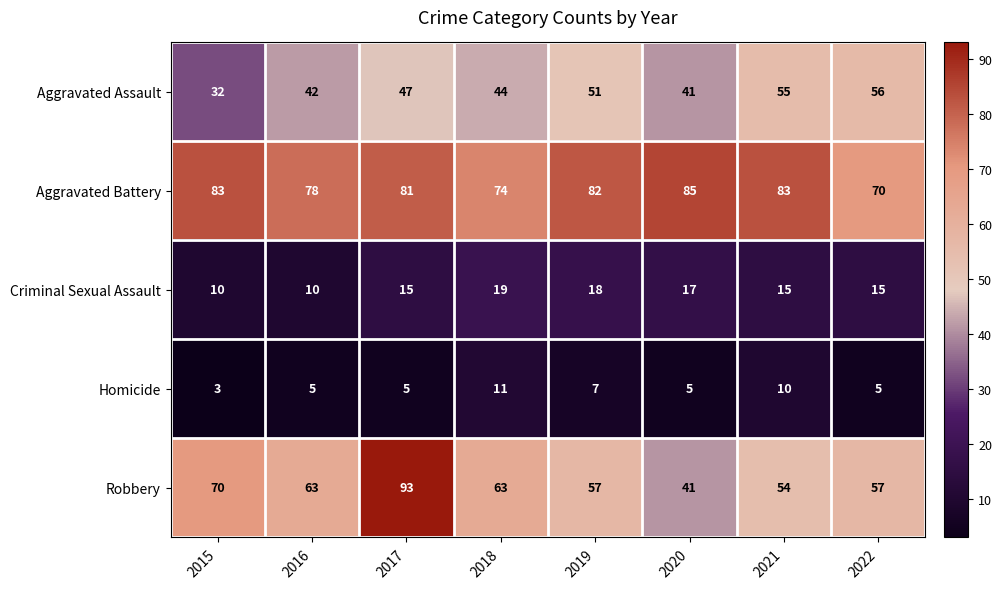

At how many categories does at least one series exceed 29?

8